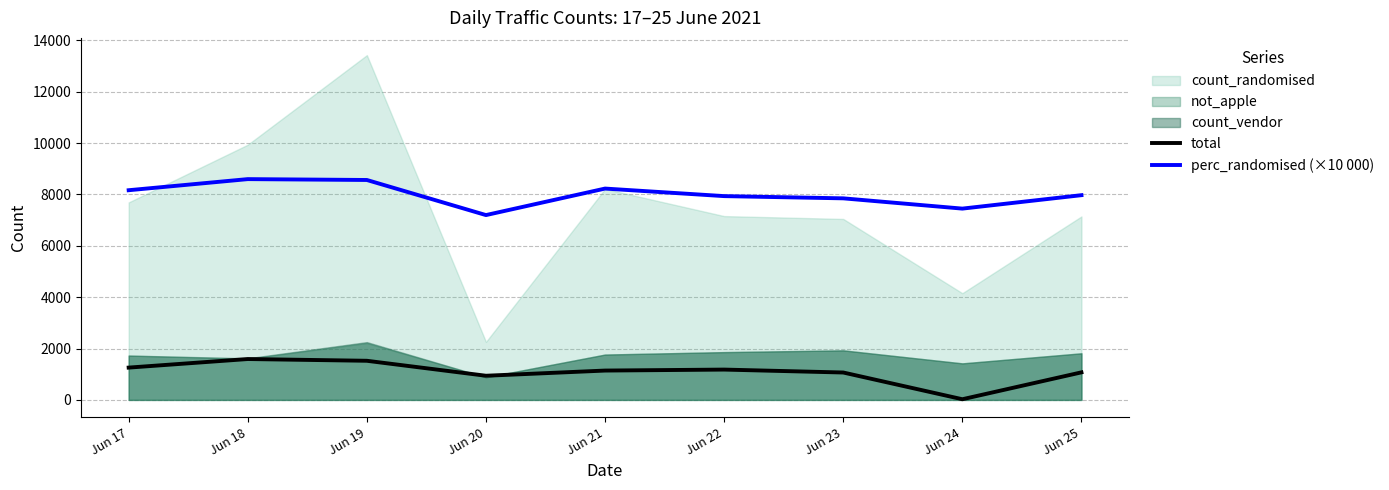

At which category does perc_randomised (×10 000) reach its first local peak?

Jun 18